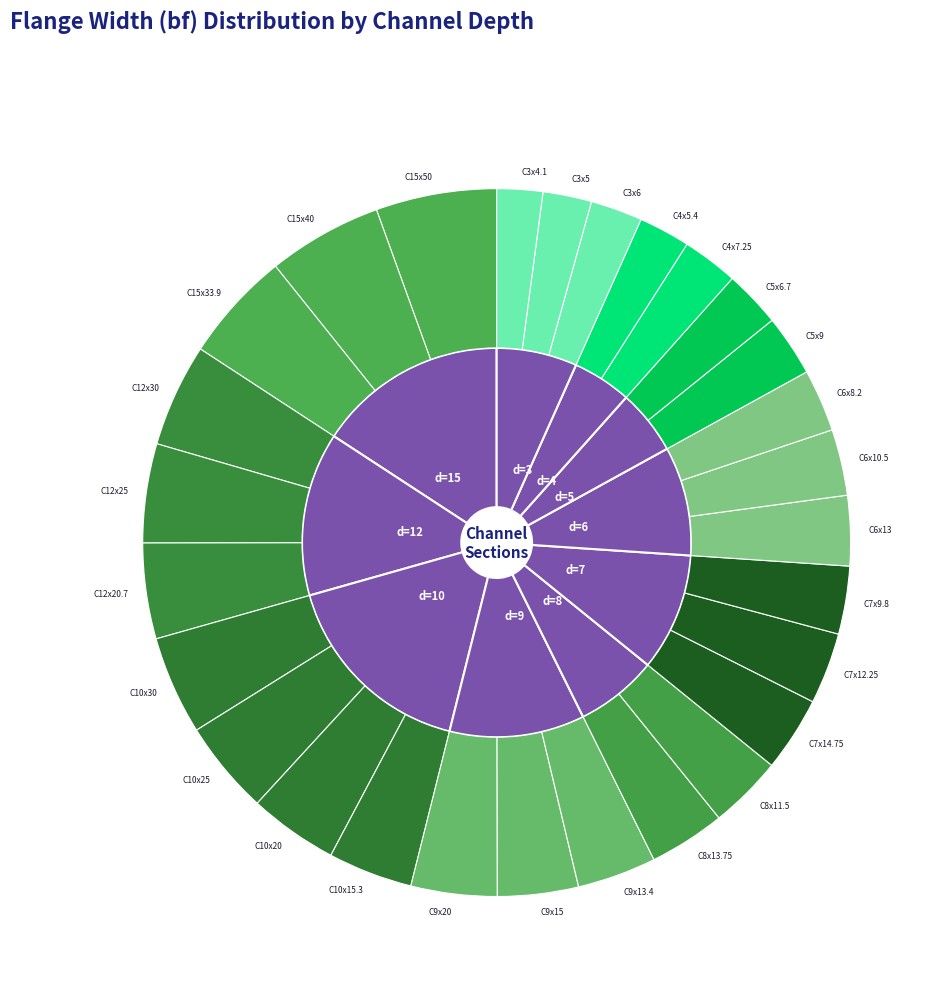

Between C9x15 and C10x25, which is larger?

C10x25